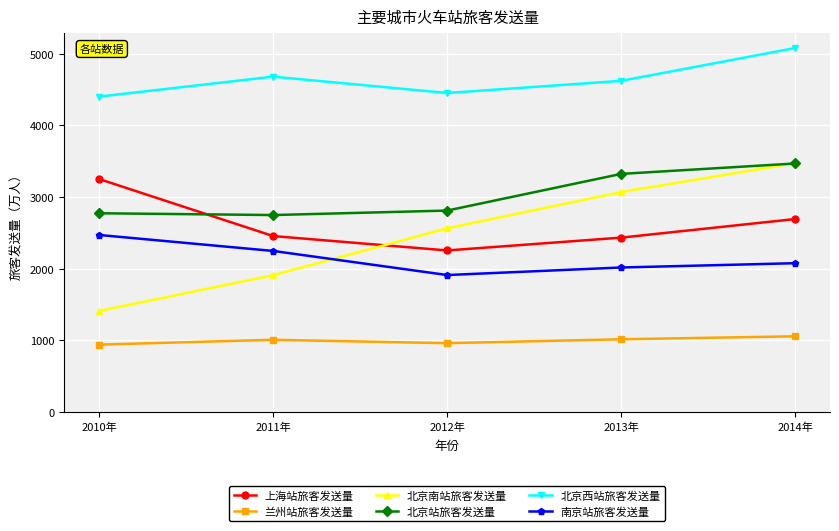

True or false: 北京西站旅客发送量 and 南京站旅客发送量 intersect in this chart.

False